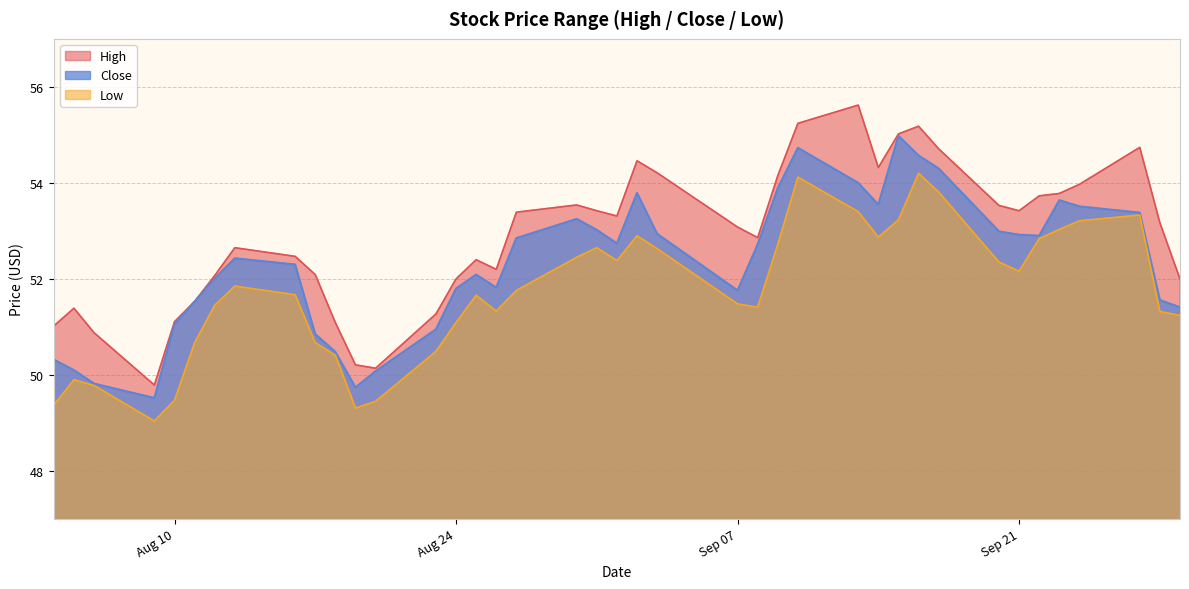

List the series in order of their overall mean, highest first.

High, Close, Low